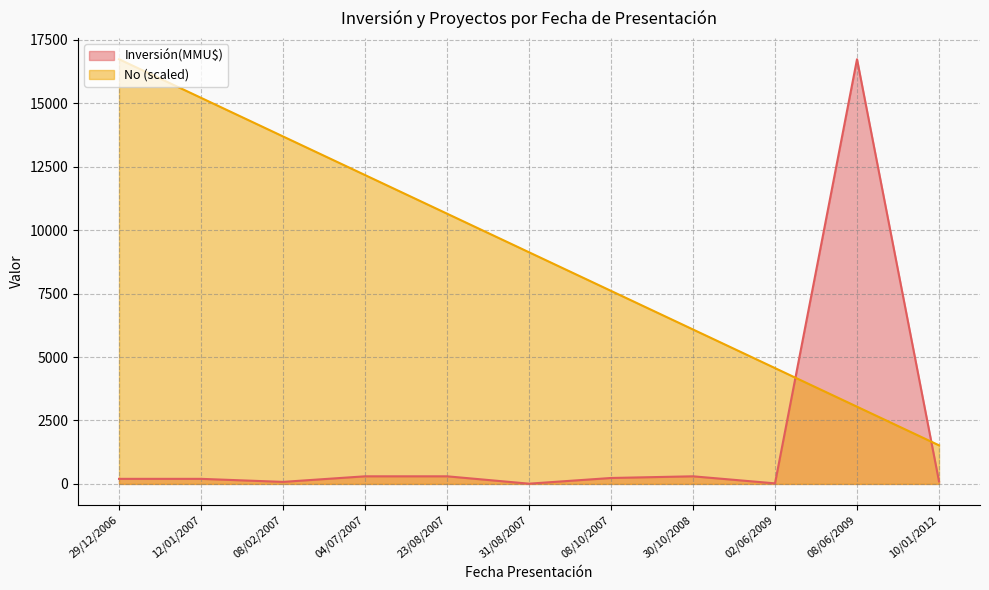

The value at 31/08/2007 is 12671.3. True or false?

False